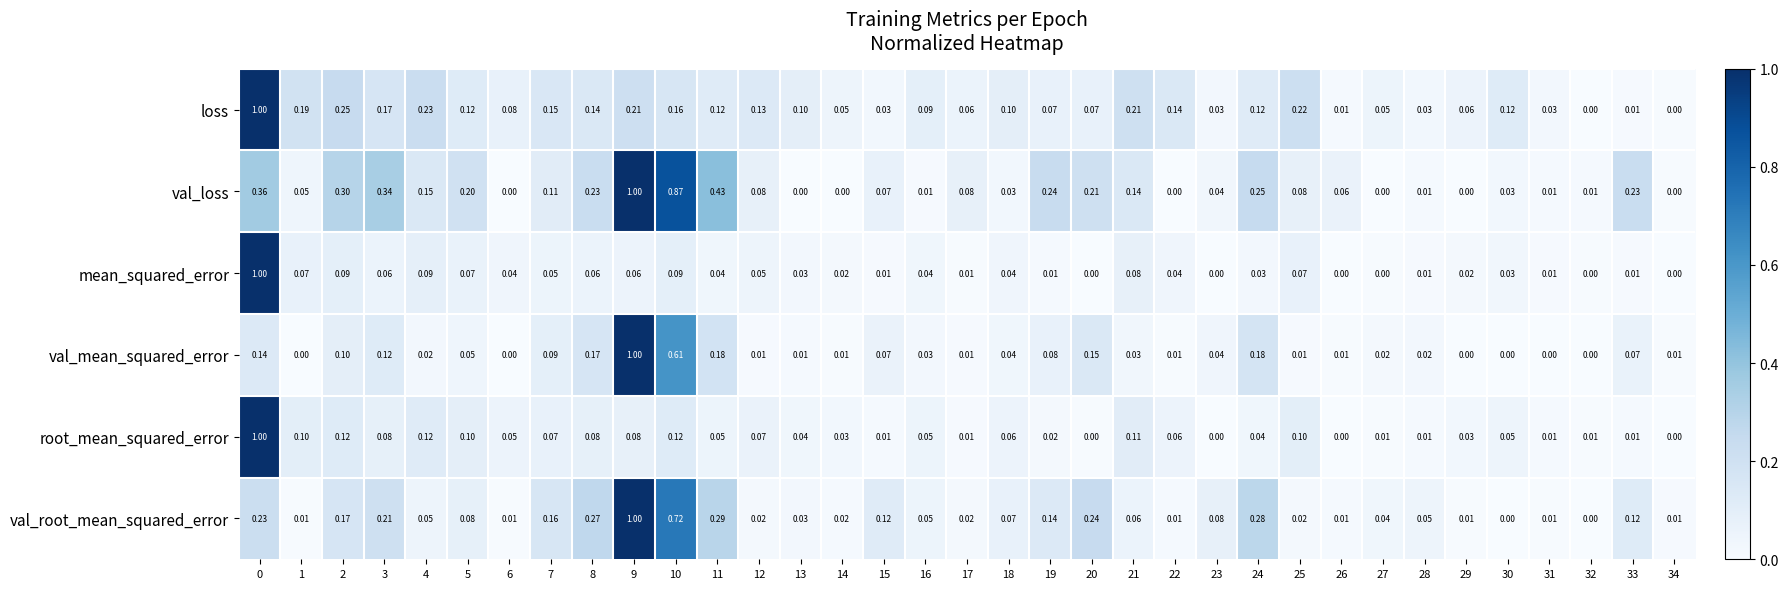

Is the value of val_loss at 32 greater than the value of val_mean_squared_error at 21?

No